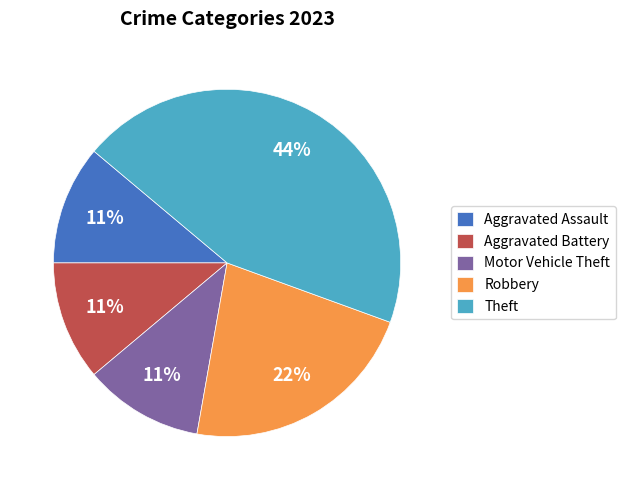

What is the largest slice in the pie chart?

Theft